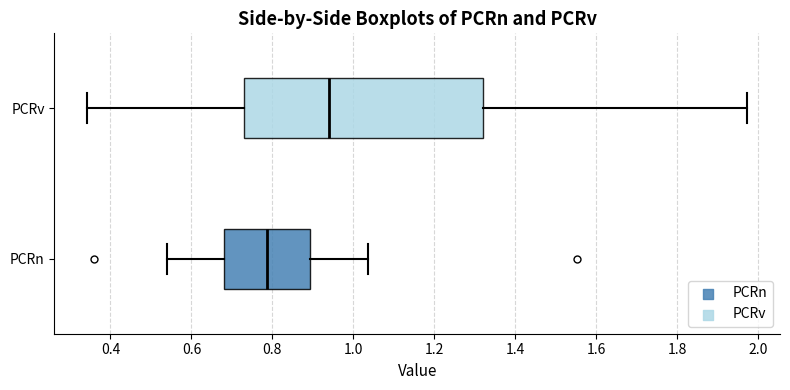

Where does the left whisker of the box for PCRv end on the x-axis? The values are not printed on the chart, so give them approximately, as read against the axis.

0.34